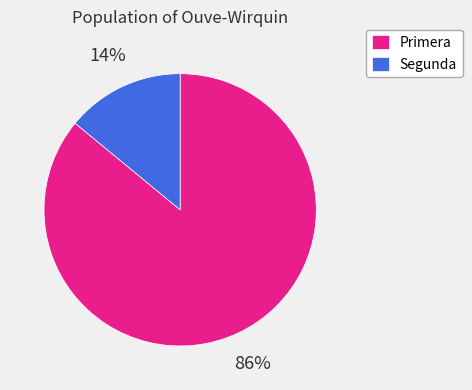

Is there any slice that represents more than half of the pie?

Yes